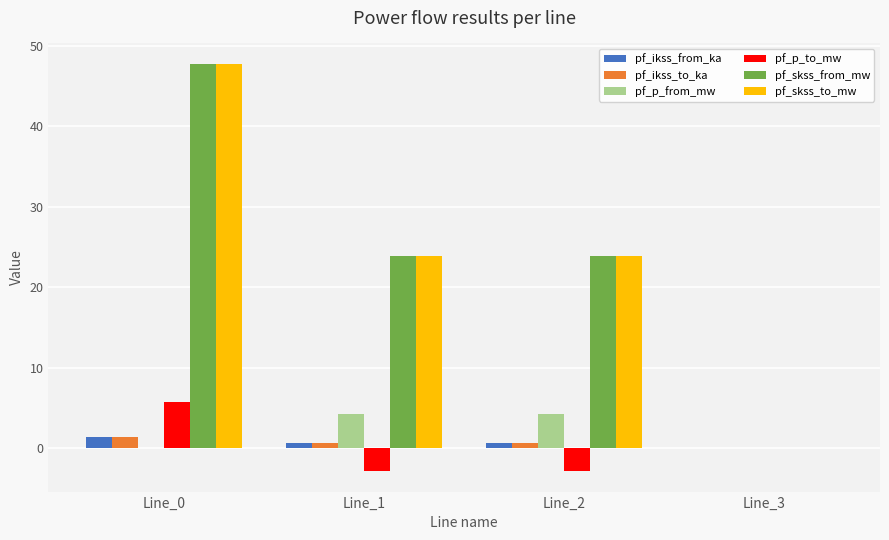

What is the sum of all pf_skss_from_mw values?

95.5